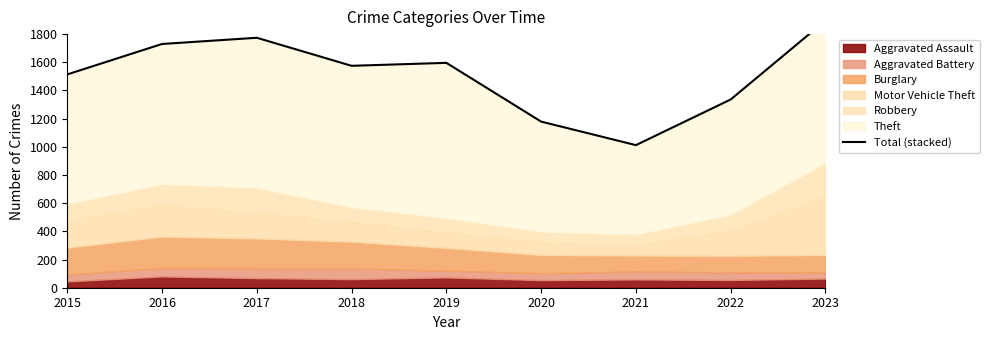

What is the difference between the values at 2020 and 2022?

157